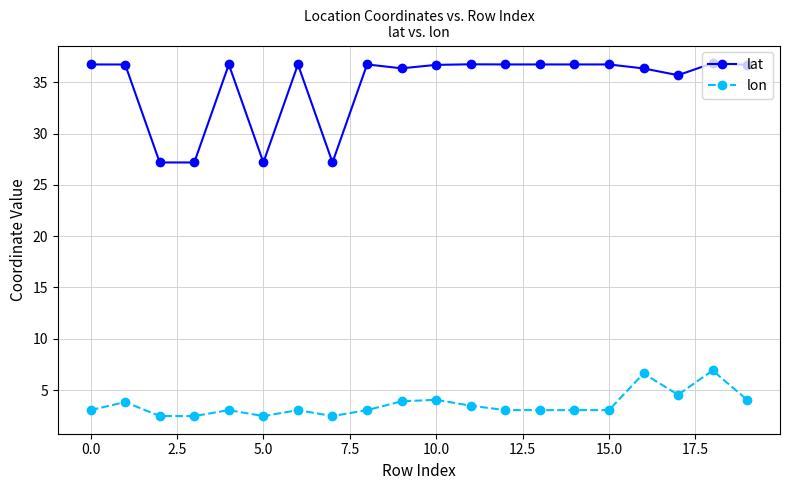

What is the minimum value for lon?

2.5